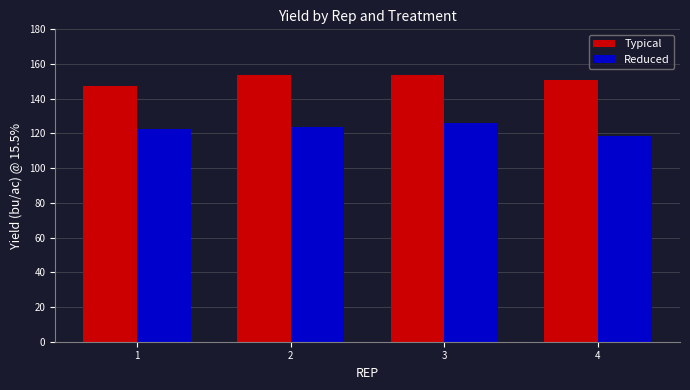

What is the sum of the Reduced values at 3 and 1?

248.5